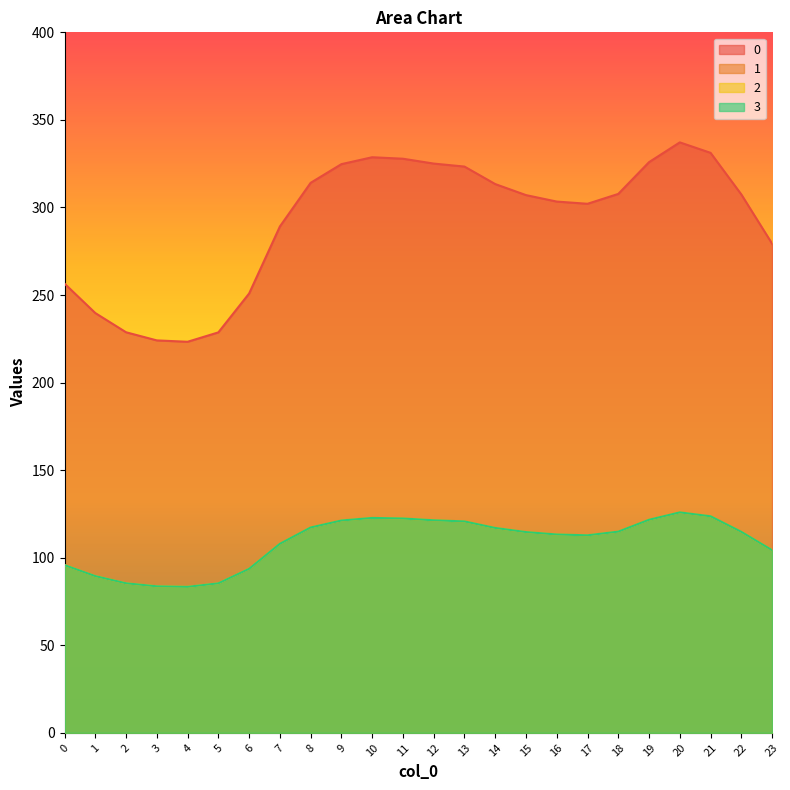

Reading left to right, transcribe all the data shown in this chart.

0: 0=256.5	1=239.7	2=228.7	3=224.1	4=223.3	5=228.7	6=250.9	7=289.1	8=314.1	9=324.7	10=328.7	11=327.8	12=325.1	13=323.3	14=313.4	15=307.1	16=303.4	17=302.1	18=307.7	19=325.9	20=337.2	21=331.2	22=307.4	23=279.3
1: 0=95.8	1=89.5	2=85.4	3=83.7	4=83.4	5=85.4	6=93.7	7=107.9	8=117.3	9=121.2	10=122.7	11=122.4	12=121.4	13=120.7	14=117.0	15=114.6	16=113.3	17=112.8	18=114.9	19=121.7	20=125.9	21=123.6	22=114.8	23=104.3
2: 0=95.8	1=89.5	2=85.4	3=83.7	4=83.4	5=85.4	6=93.7	7=107.9	8=117.3	9=121.2	10=122.7	11=122.4	12=121.4	13=120.7	14=117.0	15=114.6	16=113.3	17=112.8	18=114.9	19=121.7	20=125.9	21=123.6	22=114.8	23=104.3
3: 0=95.8	1=89.5	2=85.4	3=83.7	4=83.4	5=85.4	6=93.7	7=107.9	8=117.3	9=121.2	10=122.7	11=122.4	12=121.4	13=120.7	14=117.0	15=114.6	16=113.3	17=112.8	18=114.9	19=121.7	20=125.9	21=123.6	22=114.8	23=104.3